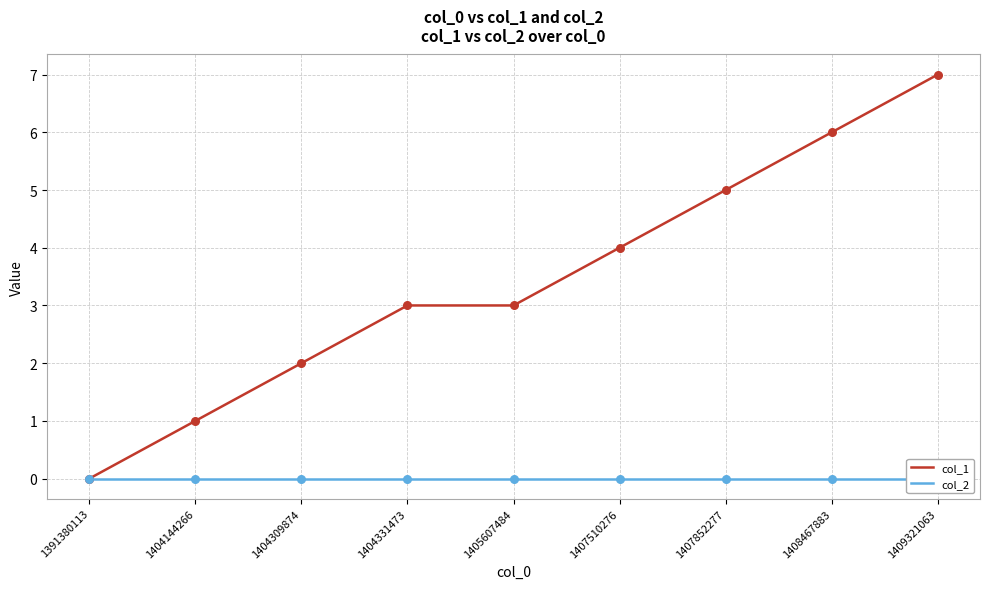

What are all the series names shown in the legend?

col_1, col_2